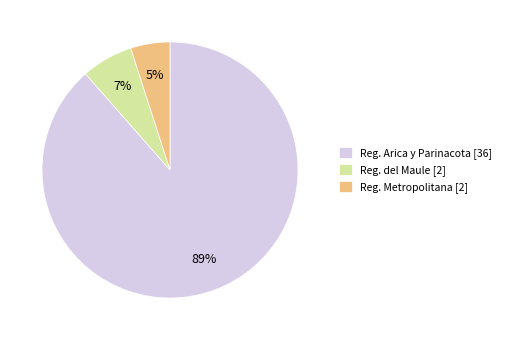

Is it true that Reg. Arica y Parinacota [36] is 89% of the pie?

True